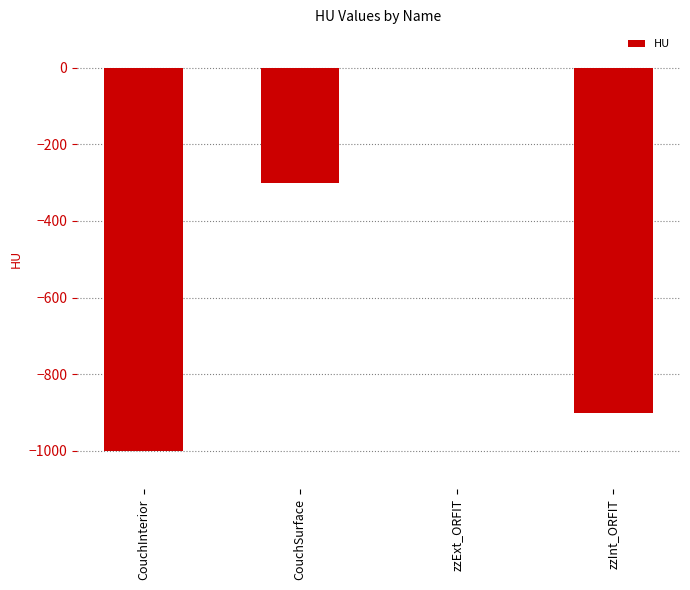

The value at CouchInterior is -1336. True or false?

False